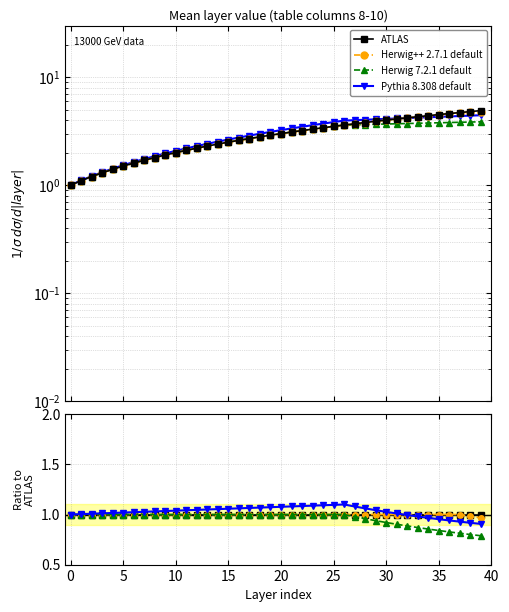

How many data points does each series have?

40